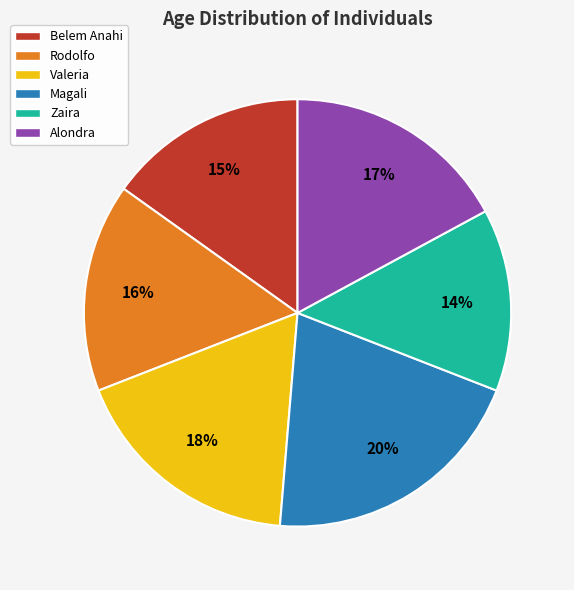

Combined, do Rodolfo and Zaira account for over 50%?

No